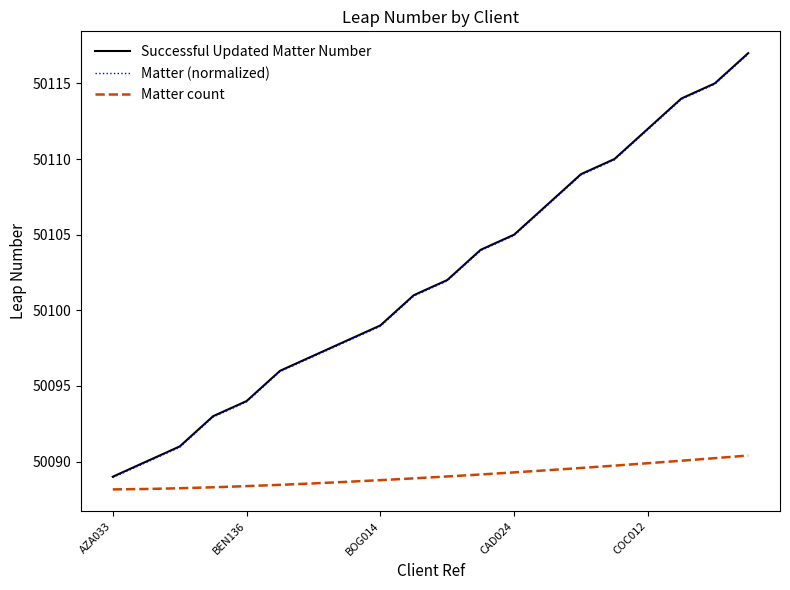

What is the difference between the second highest and minimum values in the Matter (normalized) series?

26.0